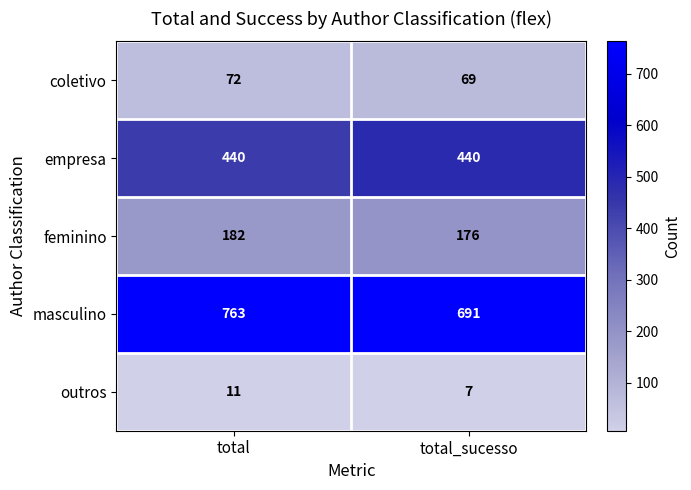

What is the spread (max minus min) of values at total_sucesso?

684